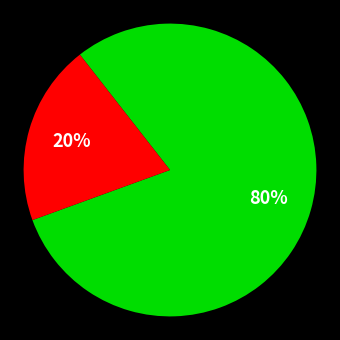

To the nearest percent, what is the average slice percentage?

50%